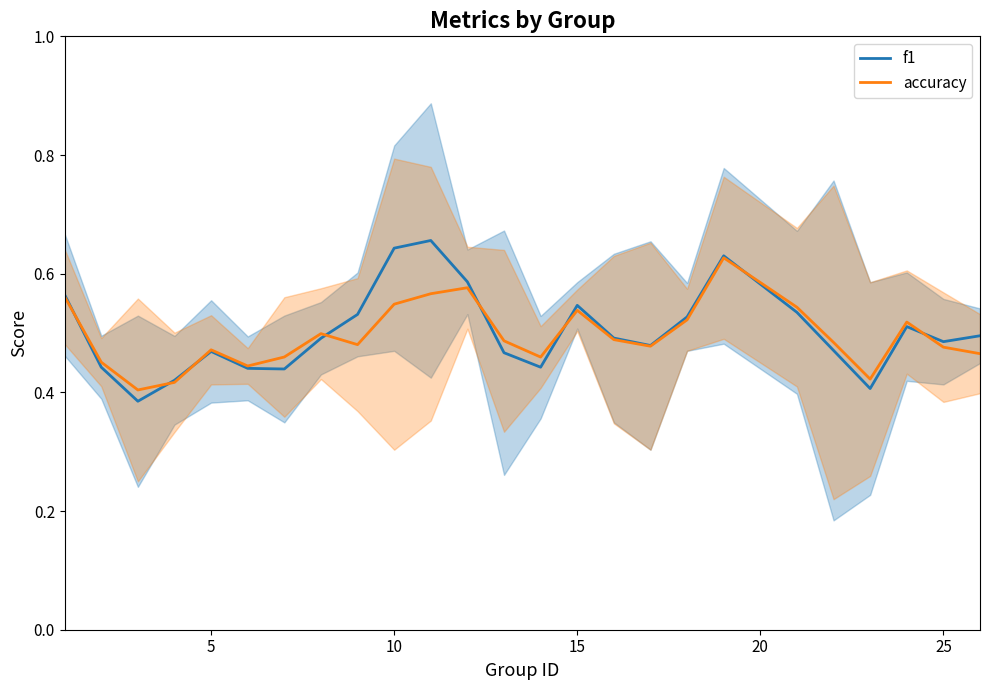

In accuracy, how many points are lower than both neighbors (excluding endpoints)?

6